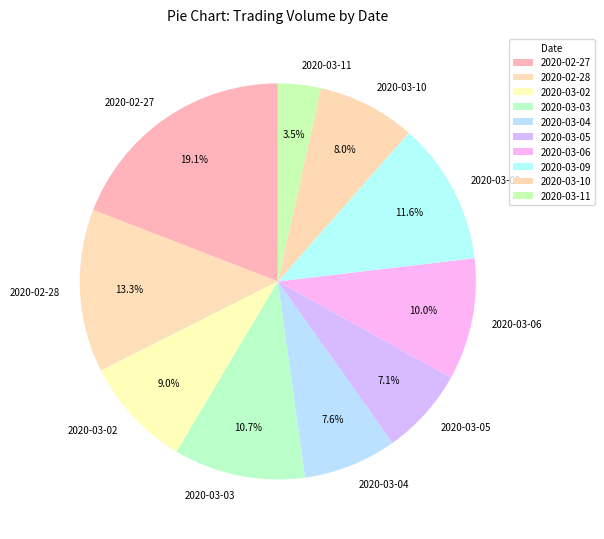

Does any single category account for the majority?

No